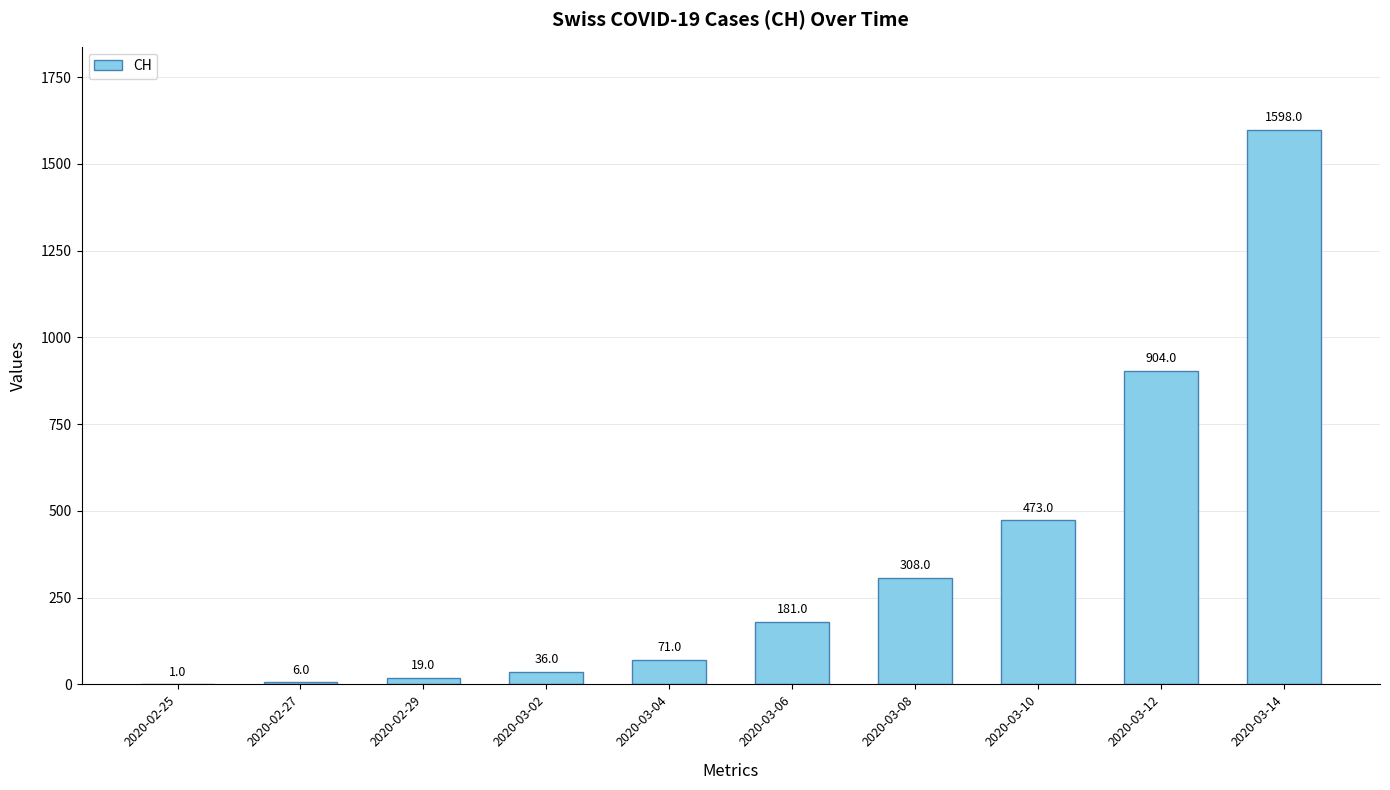

Between 2020-03-02 and 2020-03-12, which is larger?

2020-03-12